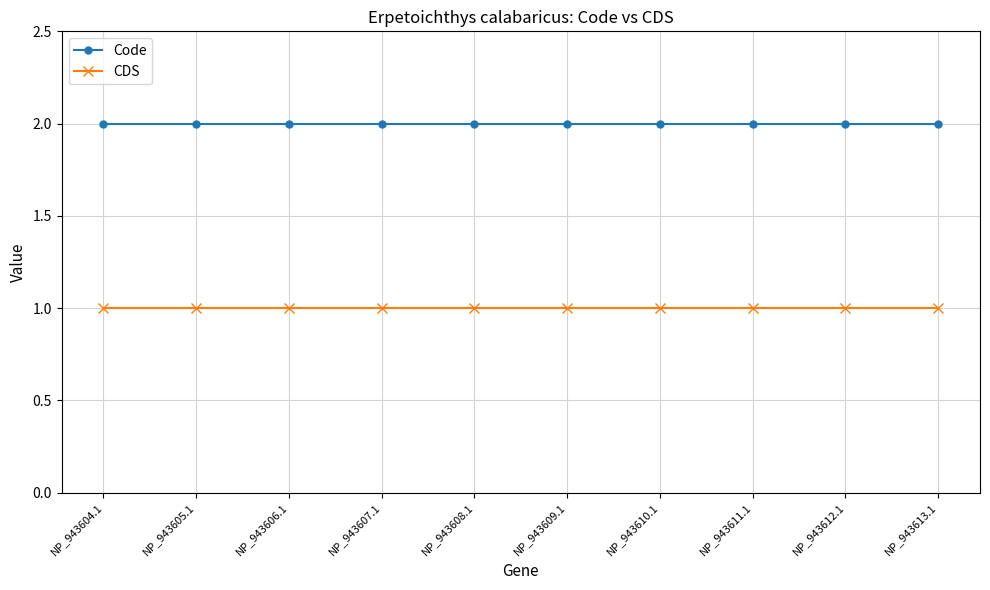

True or false: CDS has a value of 1 at NP_943608.1.

True